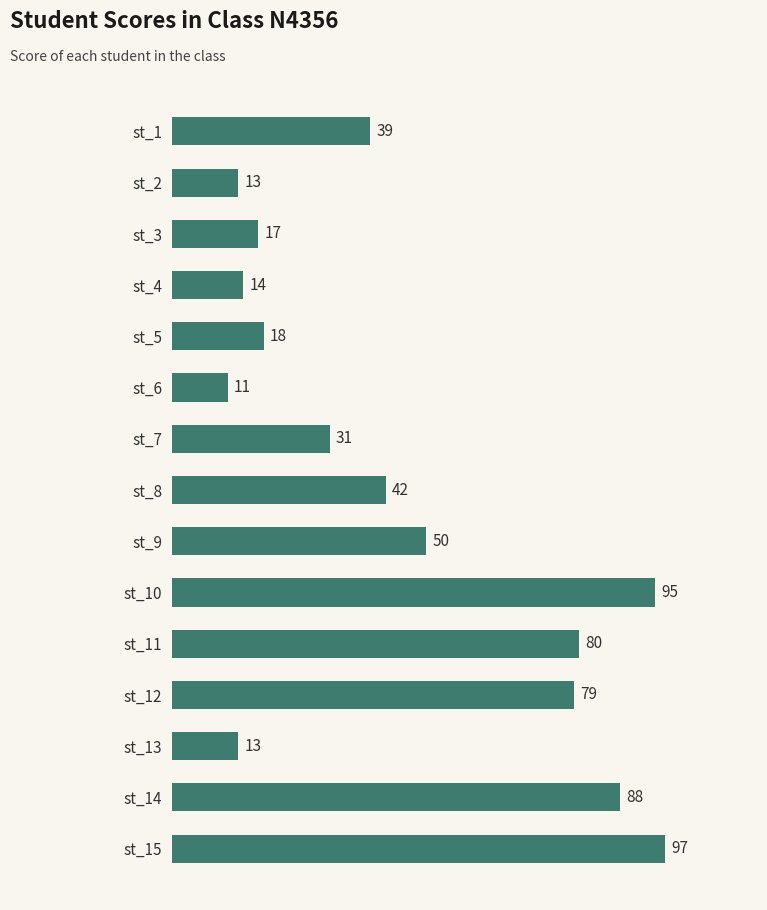

Reading top to bottom, what are all the values shown in this chart?

39	13	17	14	18	11	31	42	50	95	80	79	13	88	97